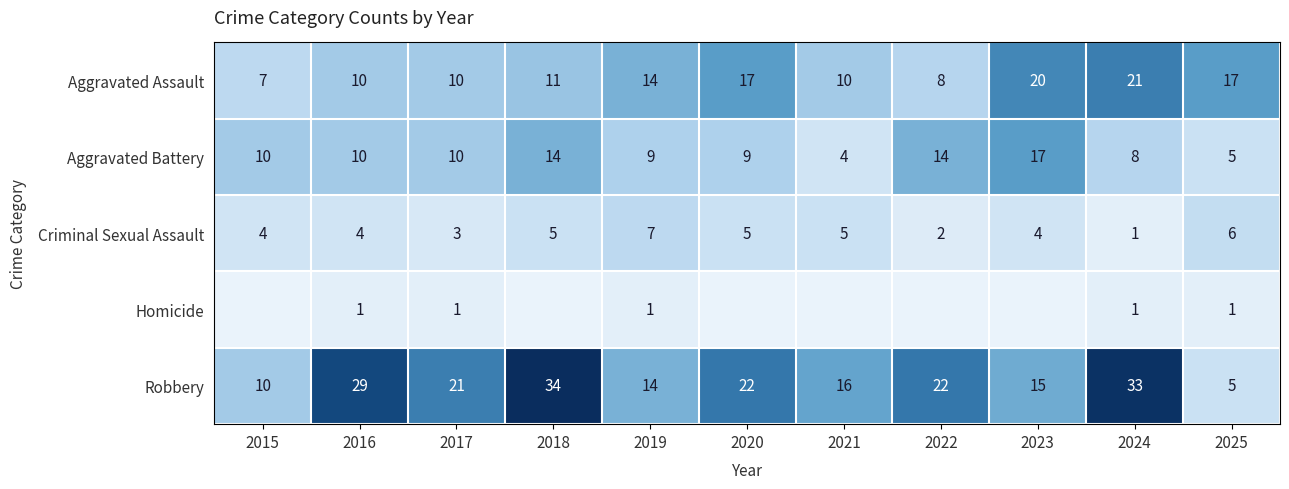

How many data points in Homicide are above 0?

5